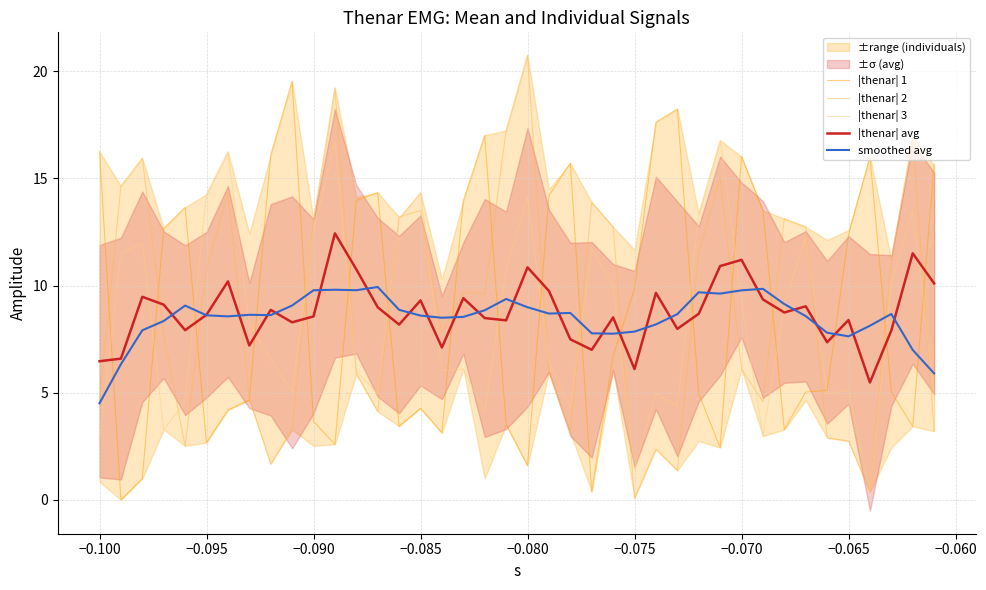

What is the average value of the |thenar| 3 series?

8.5